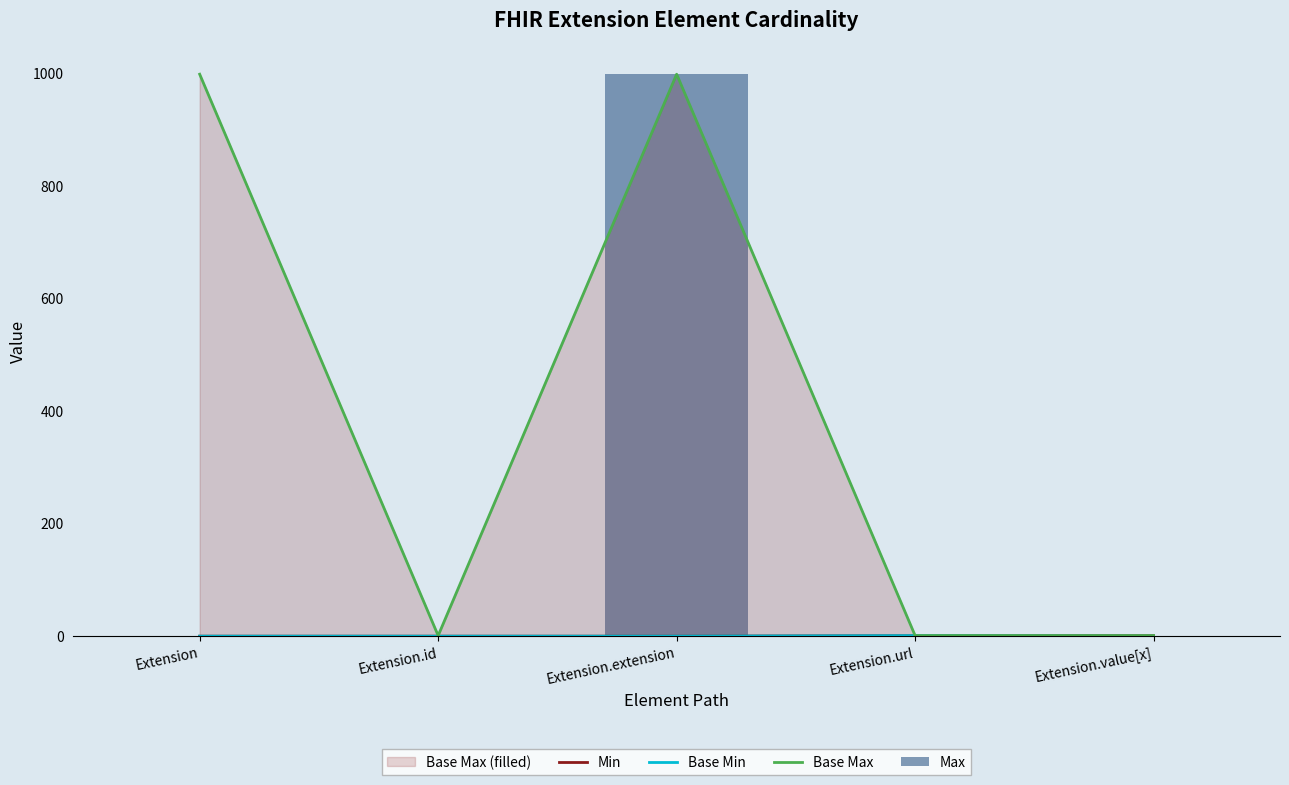

What is the difference between the maximum and minimum values in the Base Max series?

998